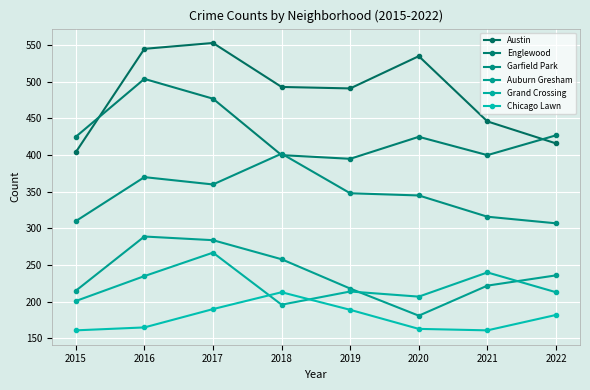

Is this an area chart (filled region under the line)?

No